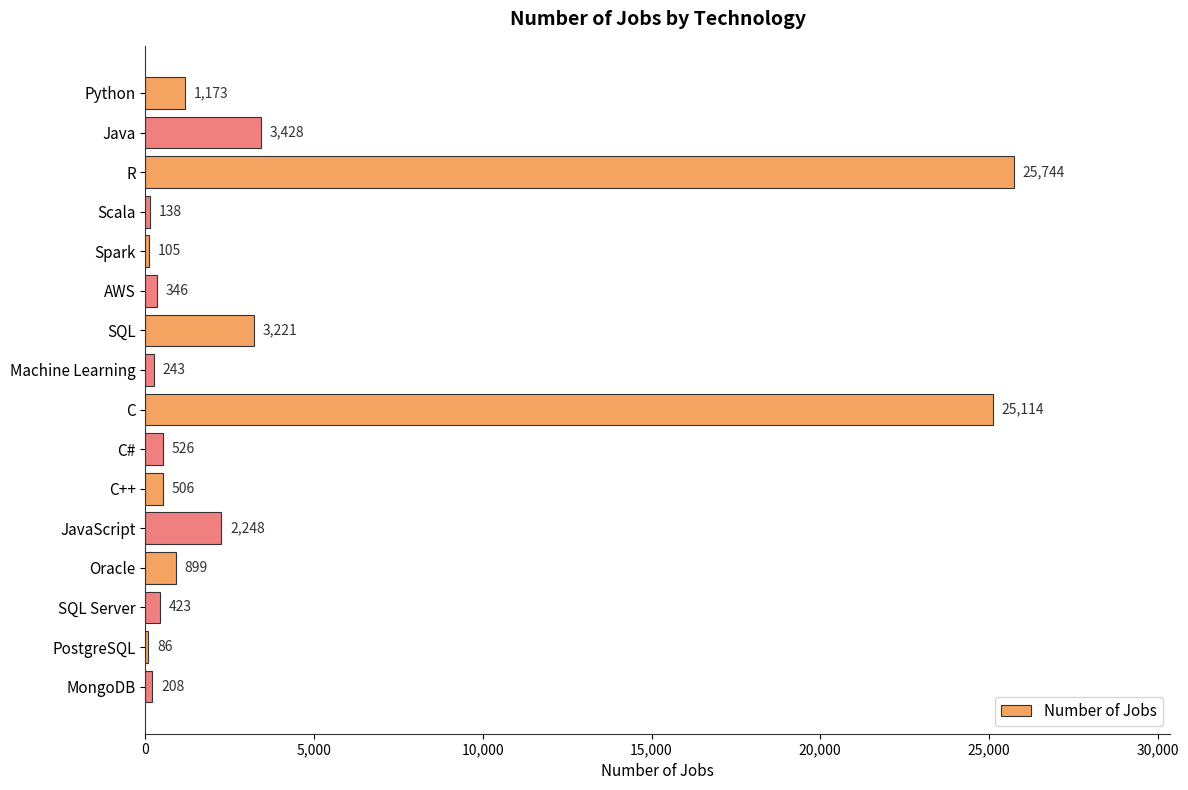

Reading top to bottom, list all the values displayed in this chart.

Python=1173	Java=3428	R=25744	Scala=138	Spark=105	AWS=346	SQL=3221	Machine Learning=243	C=25114	C#=526	C++=506	JavaScript=2248	Oracle=899	SQL Server=423	PostgreSQL=86	MongoDB=208